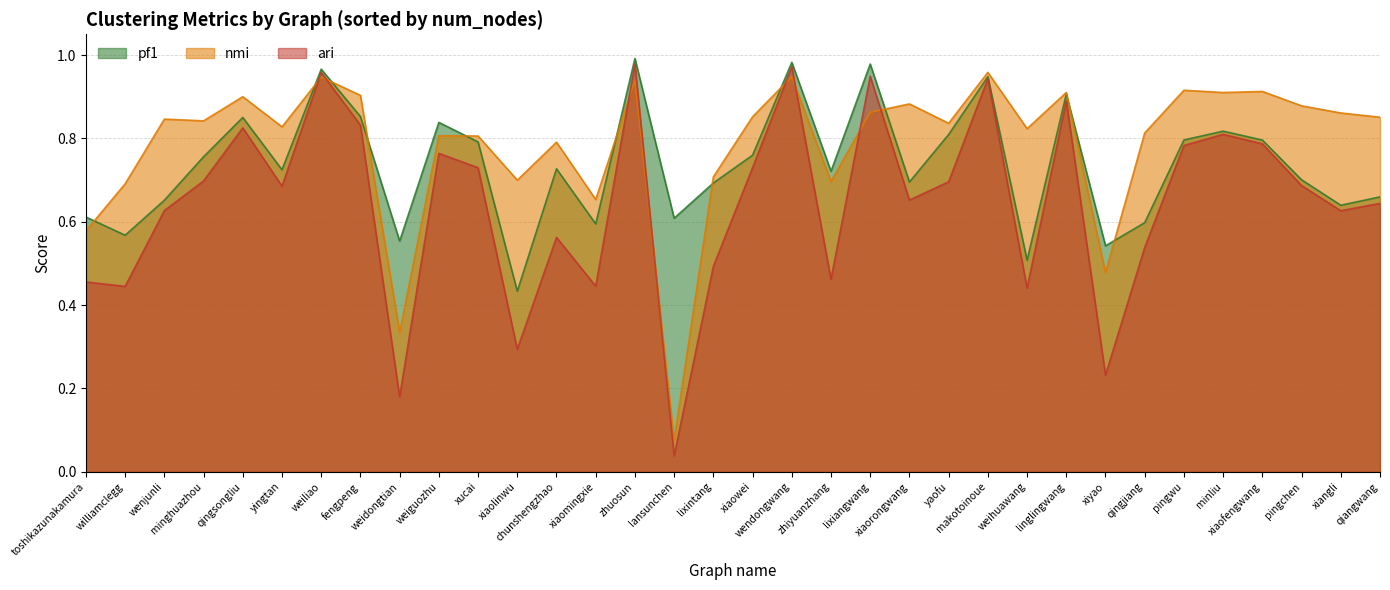

At which label is ari closest to 0?

lansunchen